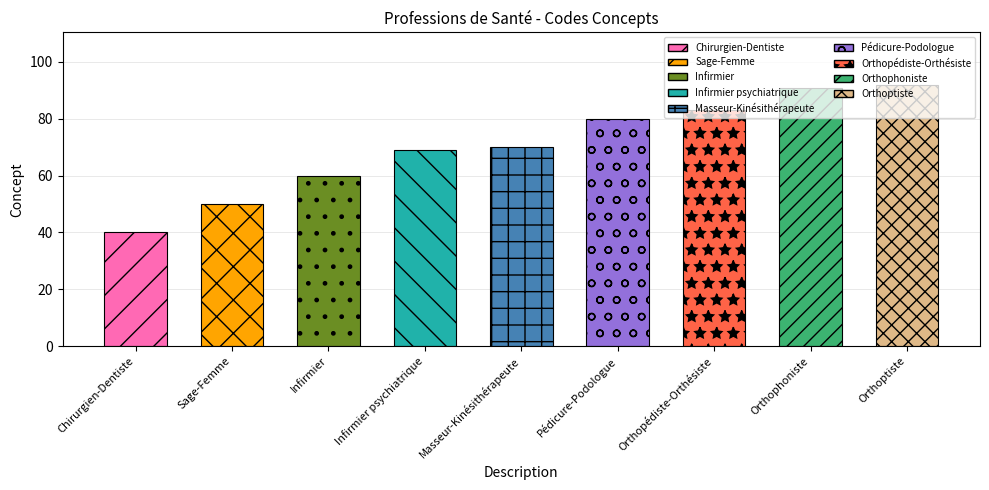

What position from the left is Sage-Femme?

2